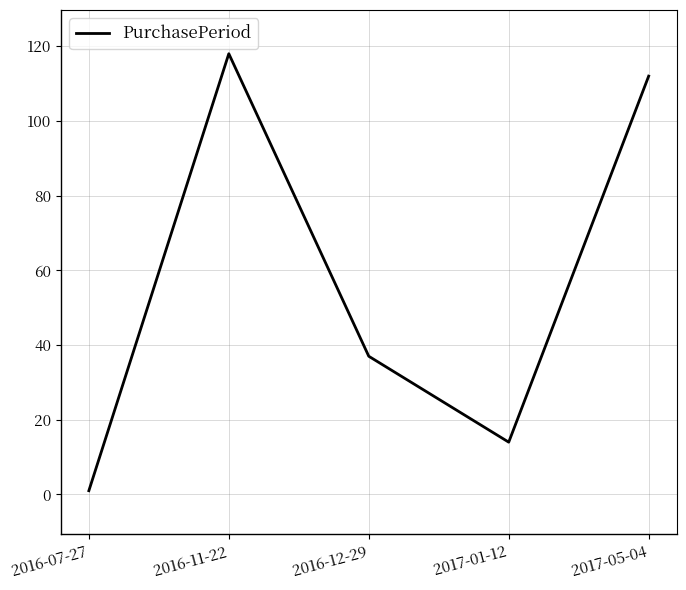

What is the difference between the maximum and second lowest values?

104